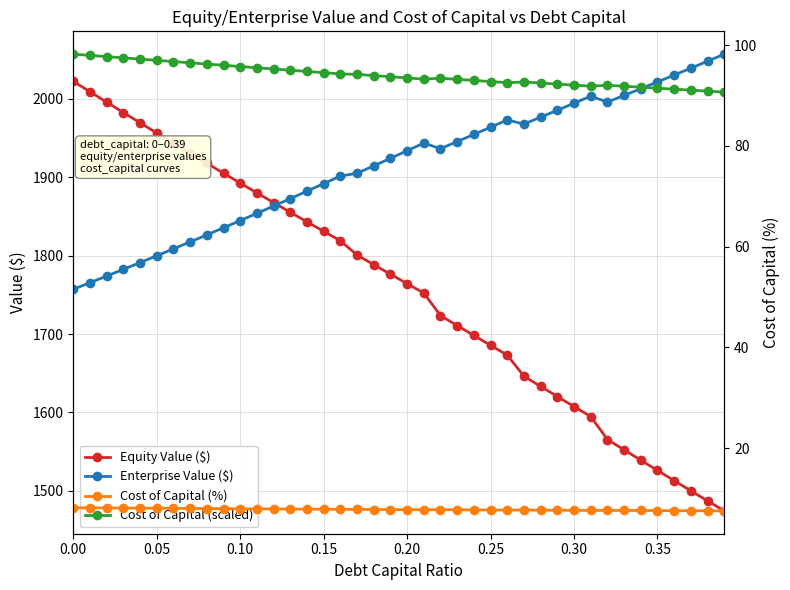

True or false: Cost of Capital (%) has more than 0 points higher than both neighbors.

True